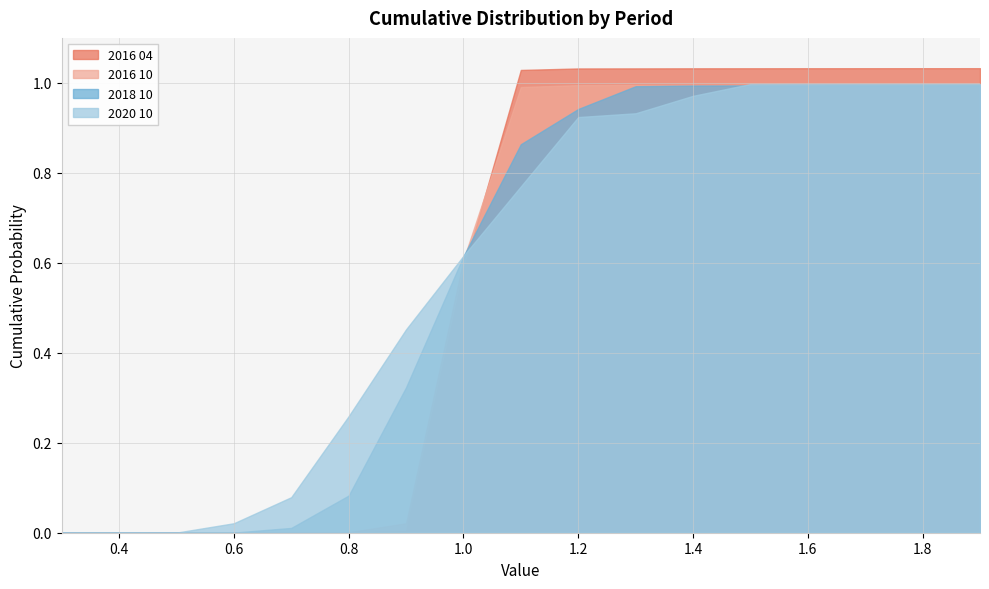

Reading left to right, extract all data points from this chart.

2016 04: 0.3=0.0	0.4=0.0	0.5=0.0	0.6=0.0	0.7=0.0	0.8=0.0	0.9=0.0	1.0=0.6	1.1=1.0	1.2=1.0	1.3=1.0	1.4=1.0	1.5=1.0	1.6=1.0	1.7=1.0	1.8=1.0	1.9=1.0
2016 10: 0.3=0.0	0.4=0.0	0.5=0.0	0.6=0.0	0.7=0.0	0.8=0.0	0.9=0.0	1.0=0.6	1.1=1.0	1.2=1.0	1.3=1.0	1.4=1.0	1.5=1.0	1.6=1.0	1.7=1.0	1.8=1.0	1.9=1.0
2018 10: 0.3=0.0	0.4=0.0	0.5=0.0	0.6=0.0	0.7=0.0	0.8=0.1	0.9=0.3	1.0=0.6	1.1=0.9	1.2=0.9	1.3=1.0	1.4=1.0	1.5=1.0	1.6=1.0	1.7=1.0	1.8=1.0	1.9=1.0
2020 10: 0.3=0.0	0.4=0.0	0.5=0.0	0.6=0.0	0.7=0.1	0.8=0.3	0.9=0.5	1.0=0.6	1.1=0.8	1.2=0.9	1.3=0.9	1.4=1.0	1.5=1.0	1.6=1.0	1.7=1.0	1.8=1.0	1.9=1.0